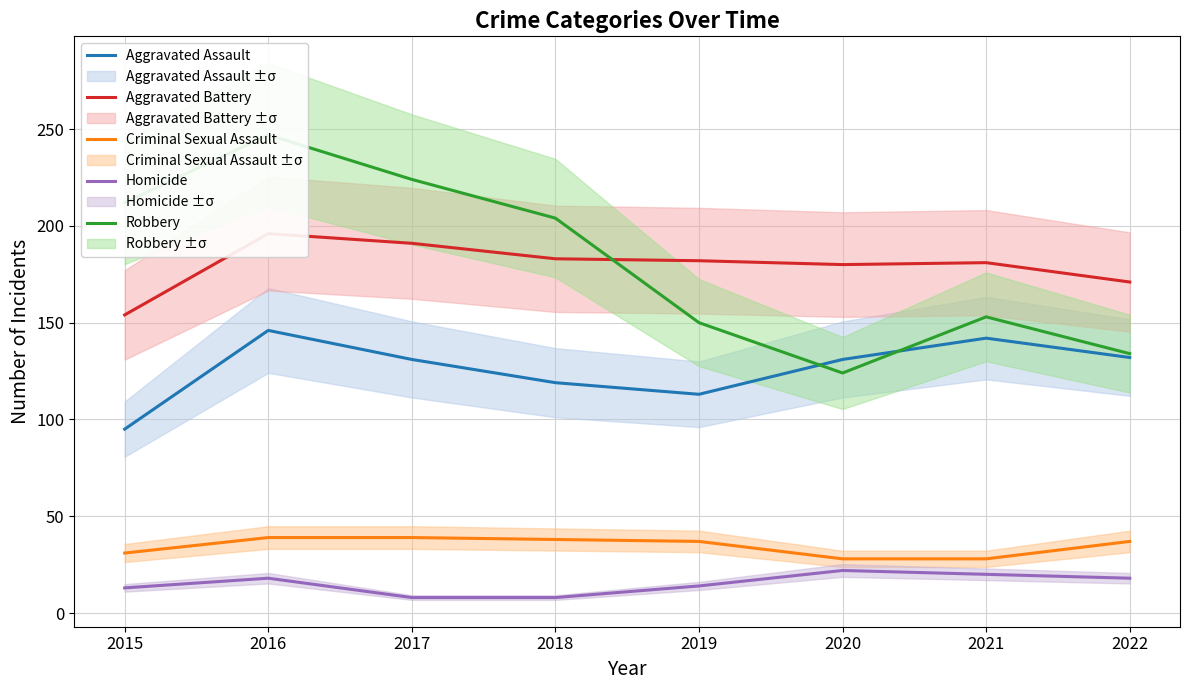

Reading left to right, what are all the values shown in this chart?

Aggravated Assault: 95	146	131	119	113	131	142	132
Aggravated Battery: 154	196	191	183	182	180	181	171
Criminal Sexual Assault: 31	39	39	38	37	28	28	37
Homicide: 13	18	8	8	14	22	20	18
Robbery: 212	247	224	204	150	124	153	134